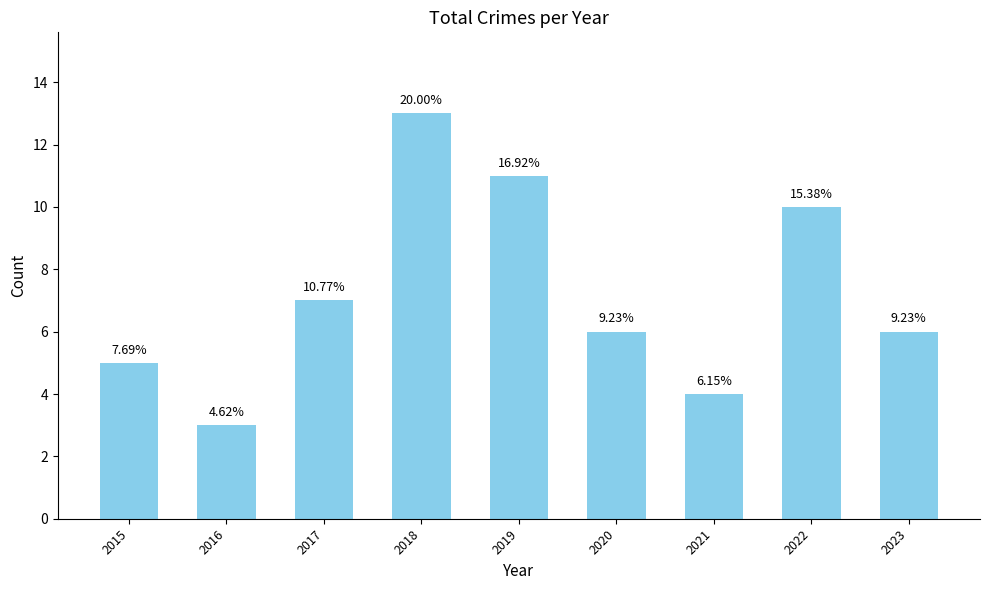

How many bars are there in total?

9